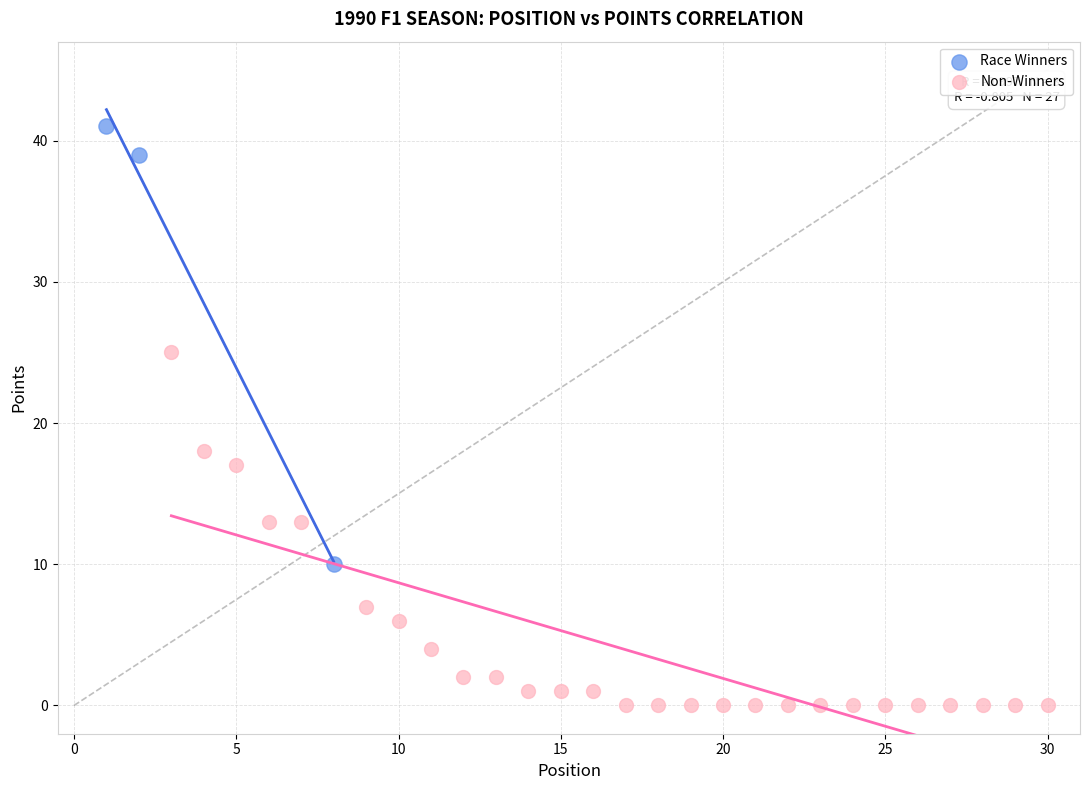

What are all the series names shown in the legend?

Race Winners, Non-Winners